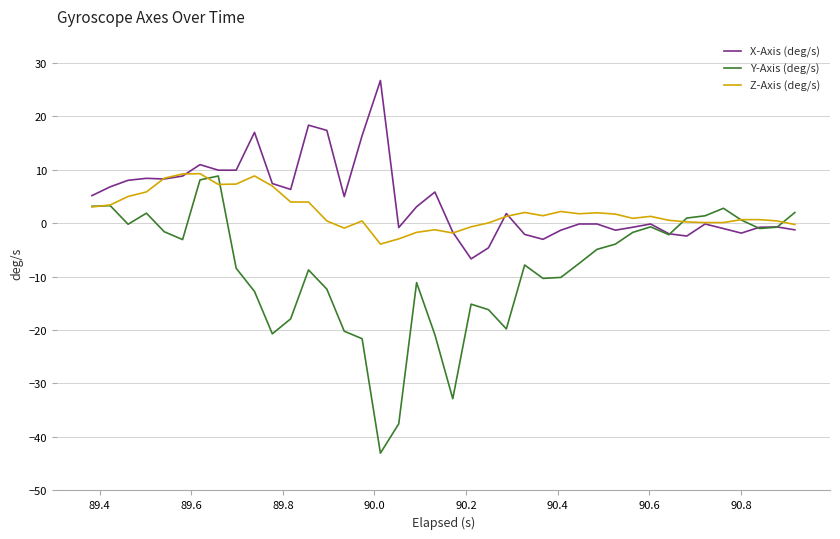

List the series in order of their overall mean, highest first.

X-Axis (deg/s), Z-Axis (deg/s), Y-Axis (deg/s)